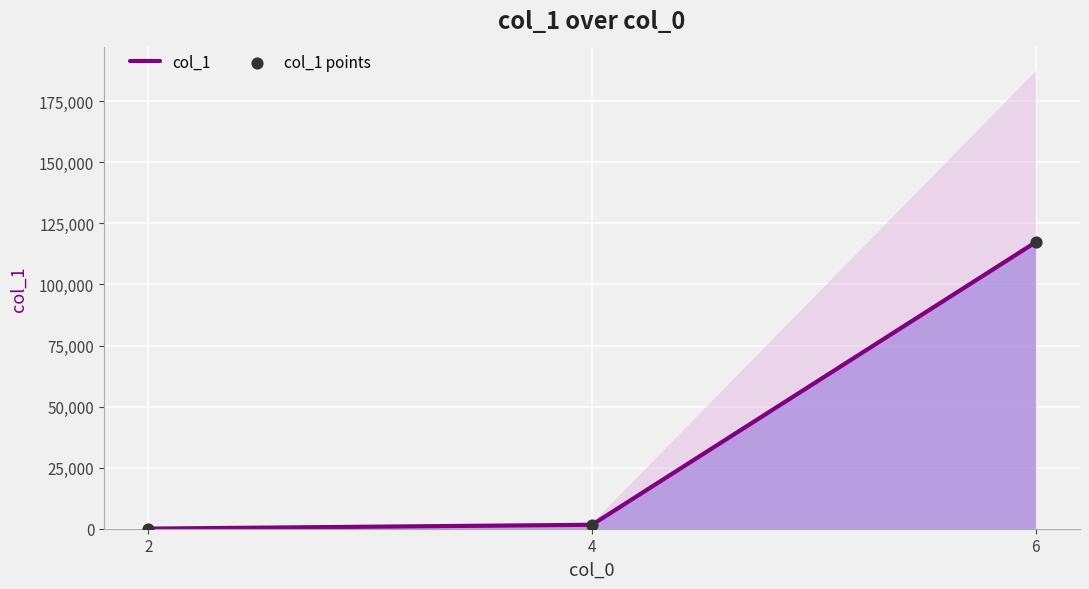

Which series reaches the minimum Y coordinate?

col_1